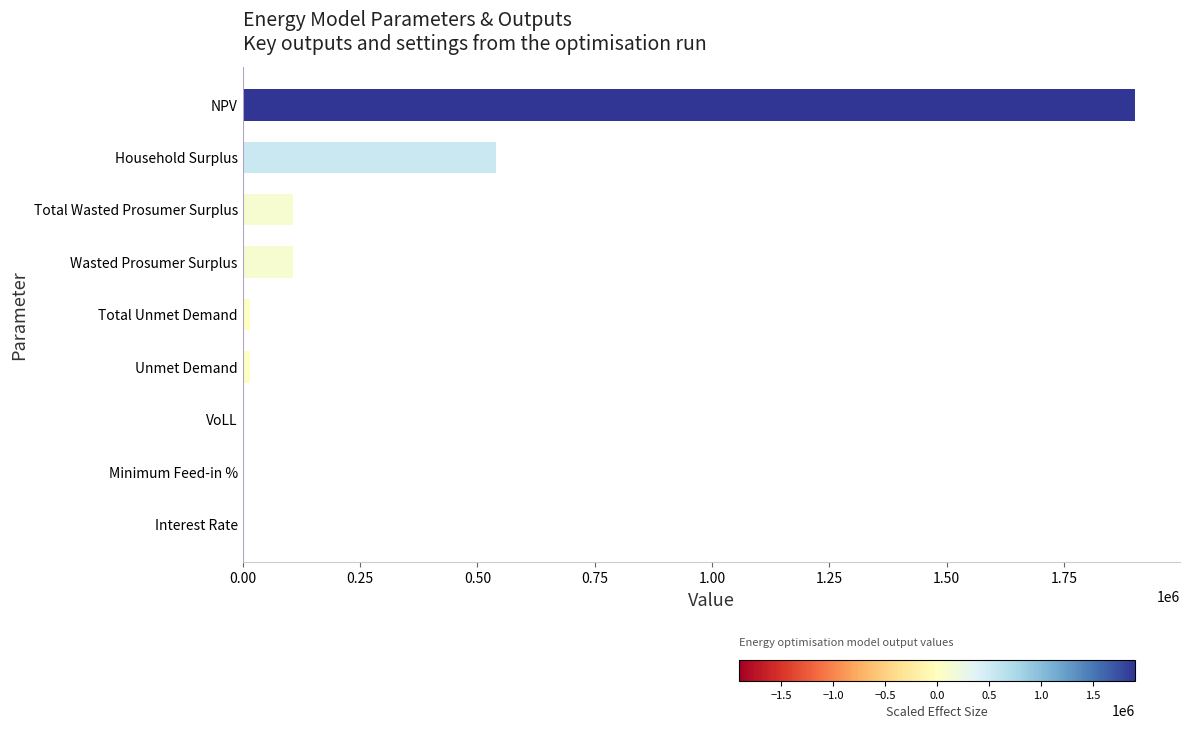

How many series are shown in this chart?

1